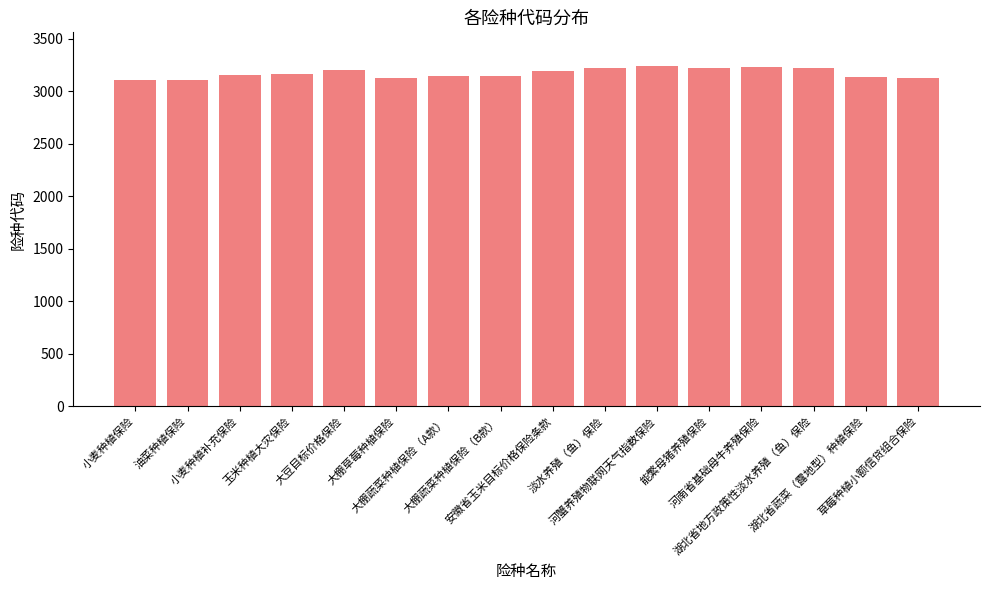

What is the average value?

3172